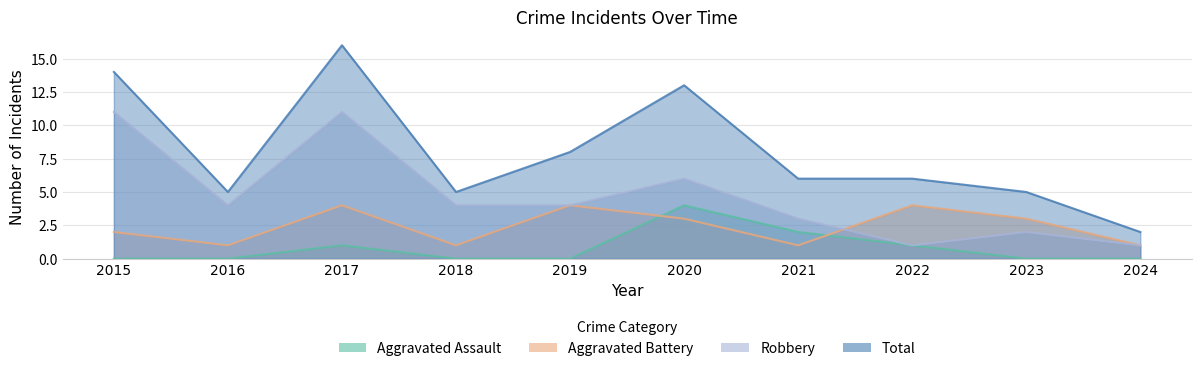

True or false: Aggravated Battery has a value of 1 at 2017.

False